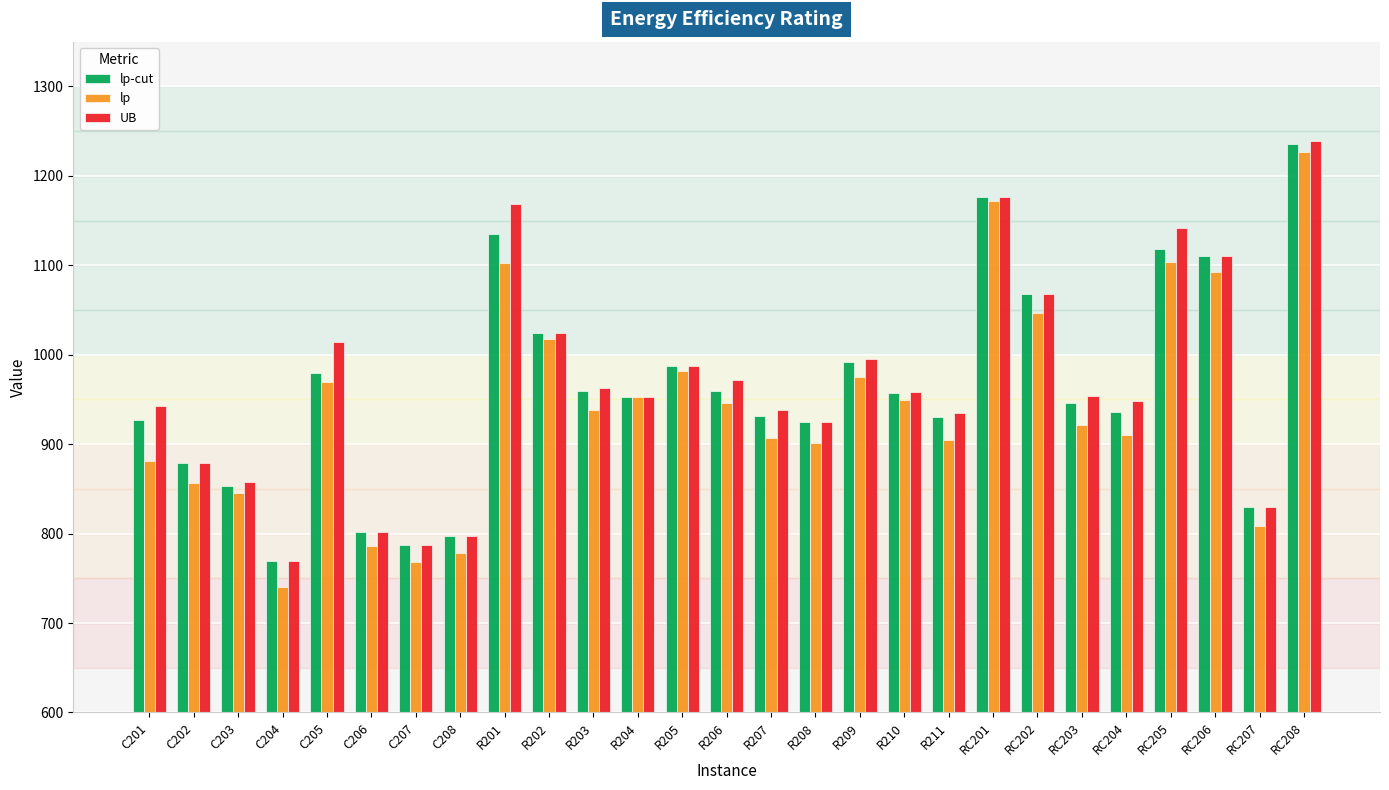

What is the difference between the maximum and minimum values in the lp series?

485.8